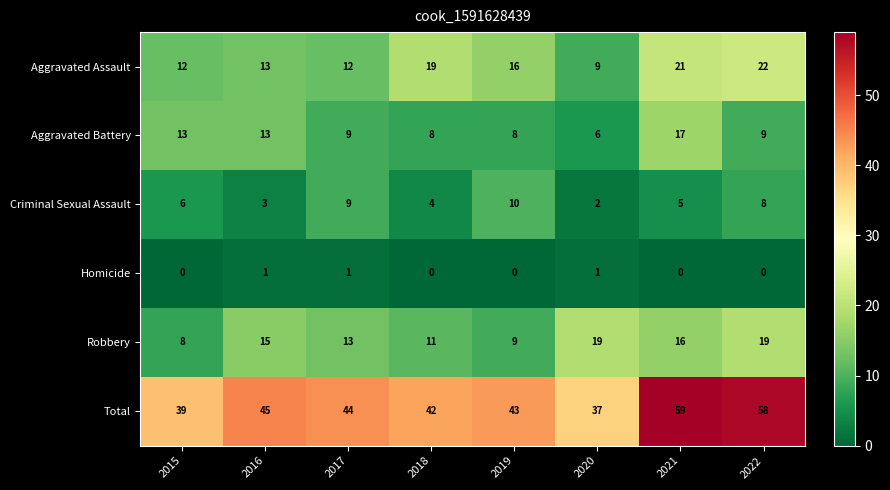

True or false: Aggravated Battery has a value of 26 at 2021.

False